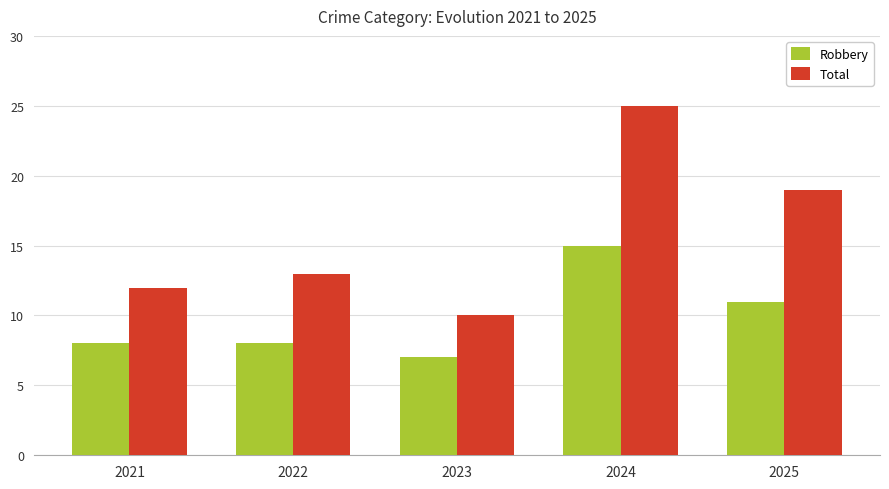

How many bars are there in total?

10